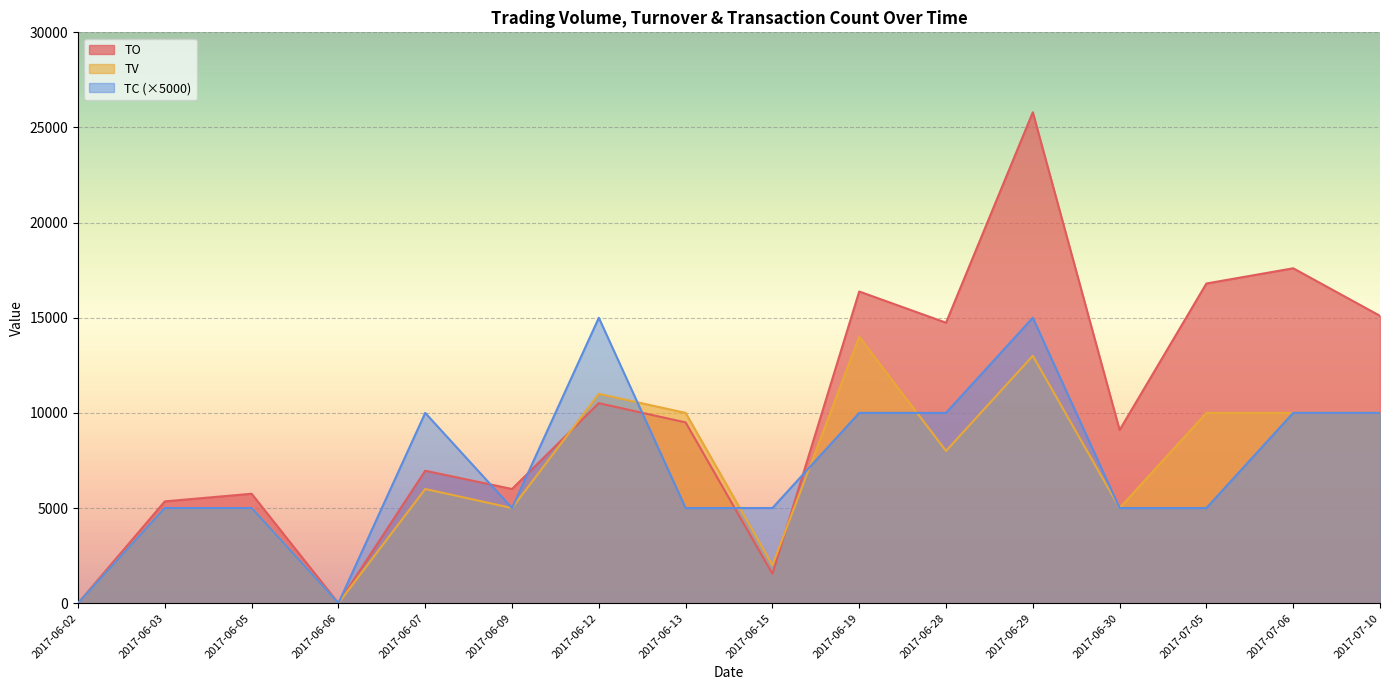

The TO series shows 15100 at 2017-07-10. True or false?

True